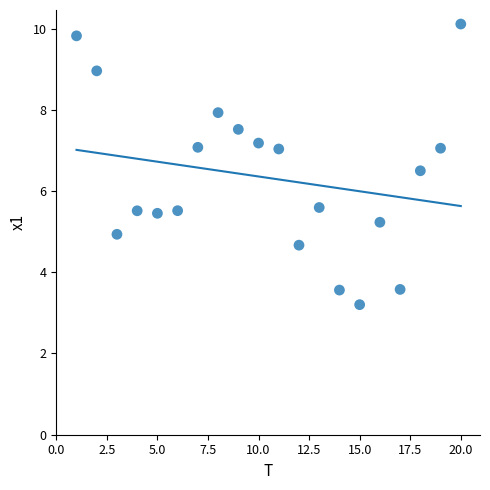

What is the range of X values (max minus min)?

19.0